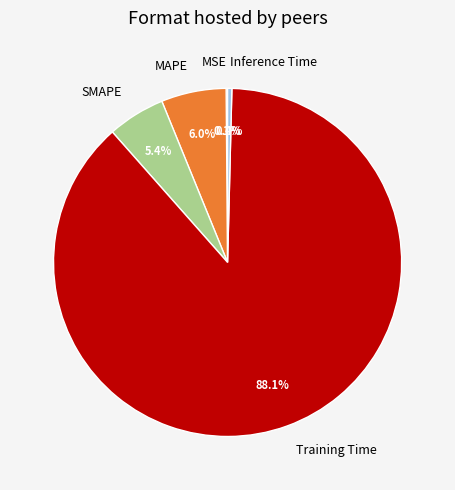

Which slice is the largest?

Training Time